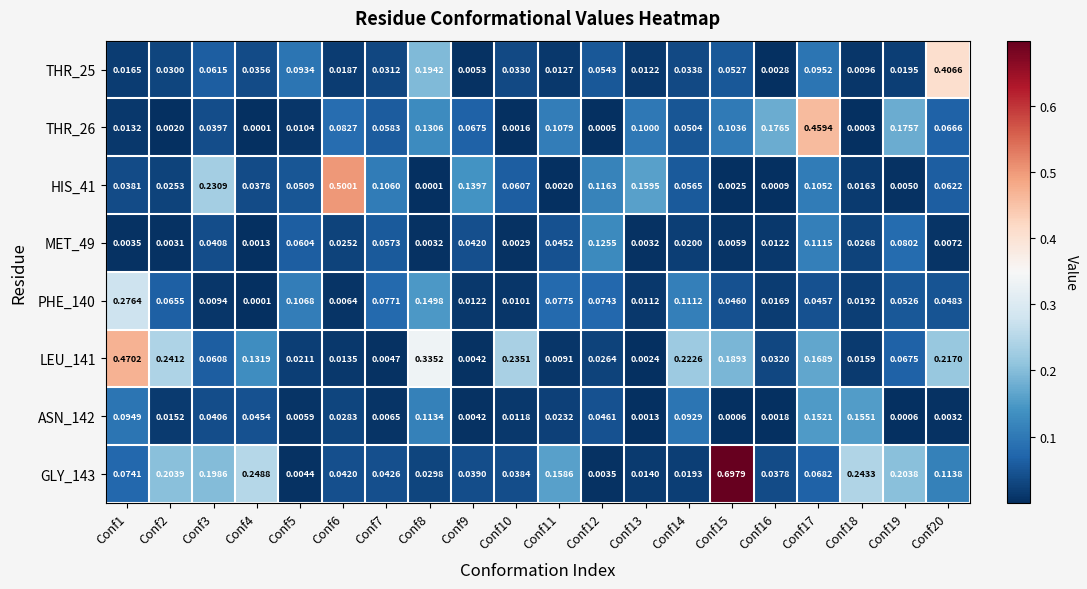

At Conf18, list the series in order from largest to smallest.

GLY_143, ASN_142, MET_49, PHE_140, HIS_41, LEU_141, THR_25, THR_26